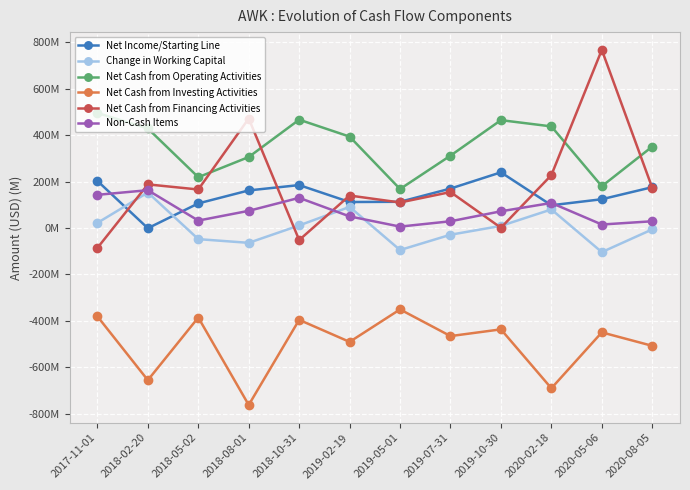

Between 2018-08-01 and 2019-10-30, which series saw the biggest shift?

Net Cash from Financing Activities